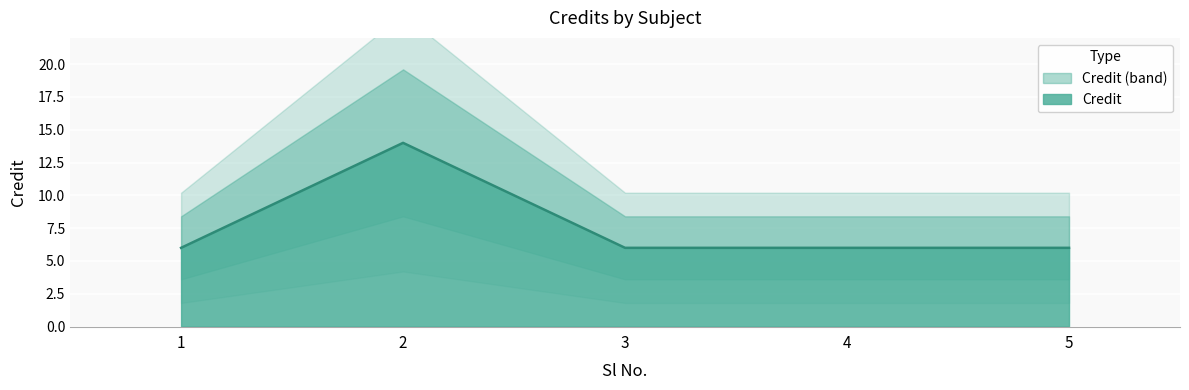

Reading left to right, what are all the values shown in this chart?

1=6	2=14	3=6	4=6	5=6